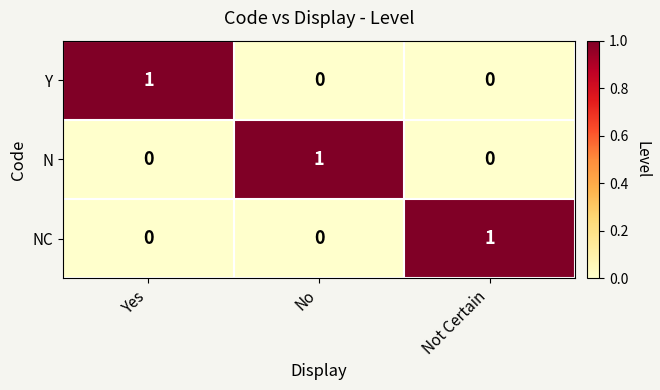

How many Y values are between 0 and 1?

3